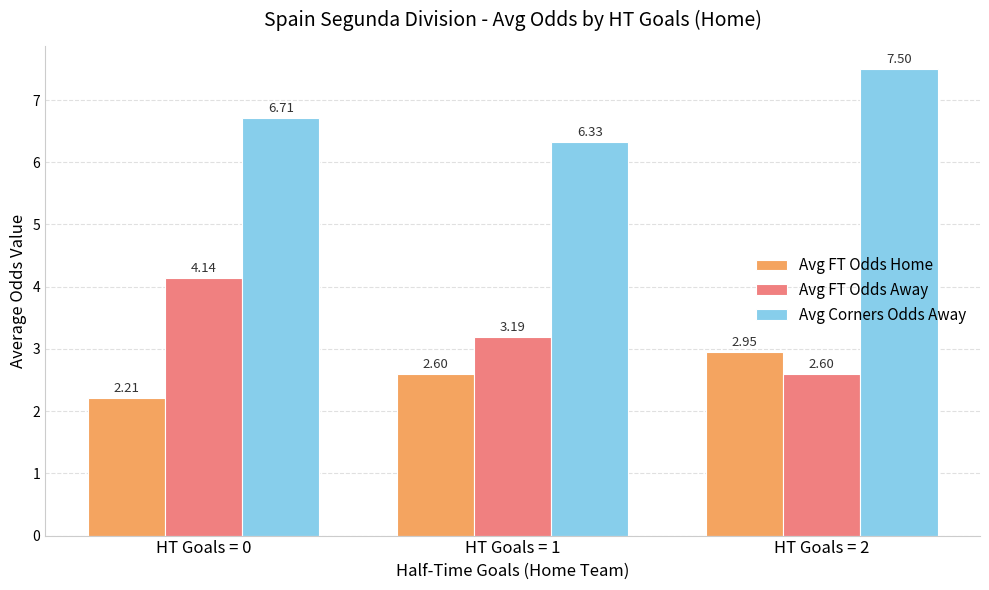

Is the value of Avg Corners Odds Away at HT Goals = 0 greater than the value of Avg FT Odds Home at HT Goals = 1?

Yes